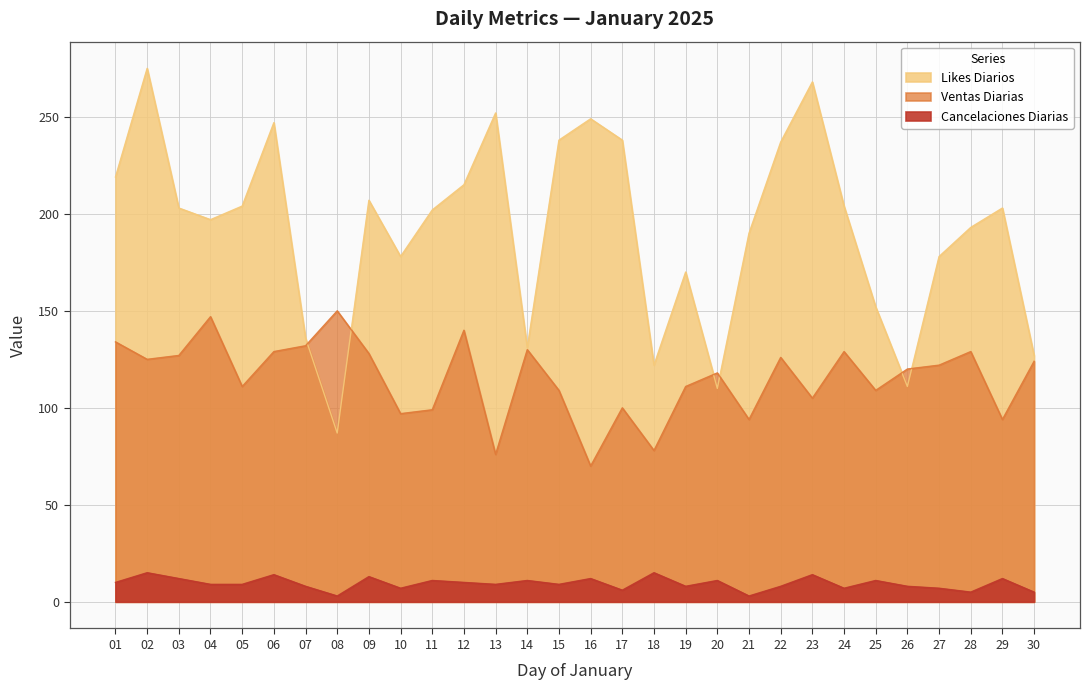

In Cancelaciones_Diarias, how many points are higher than both neighbors (excluding endpoints)?

11